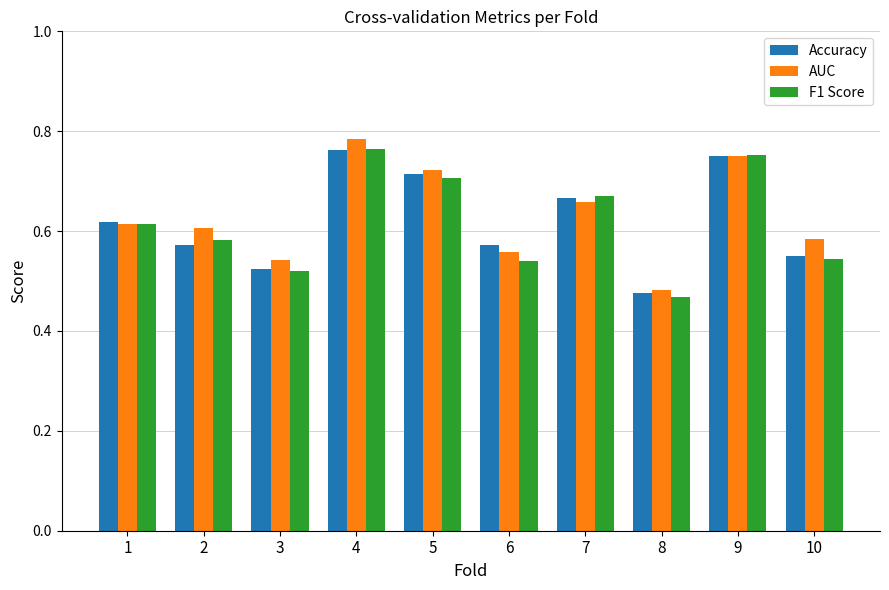

What is the total value across all series at 10?

1.7